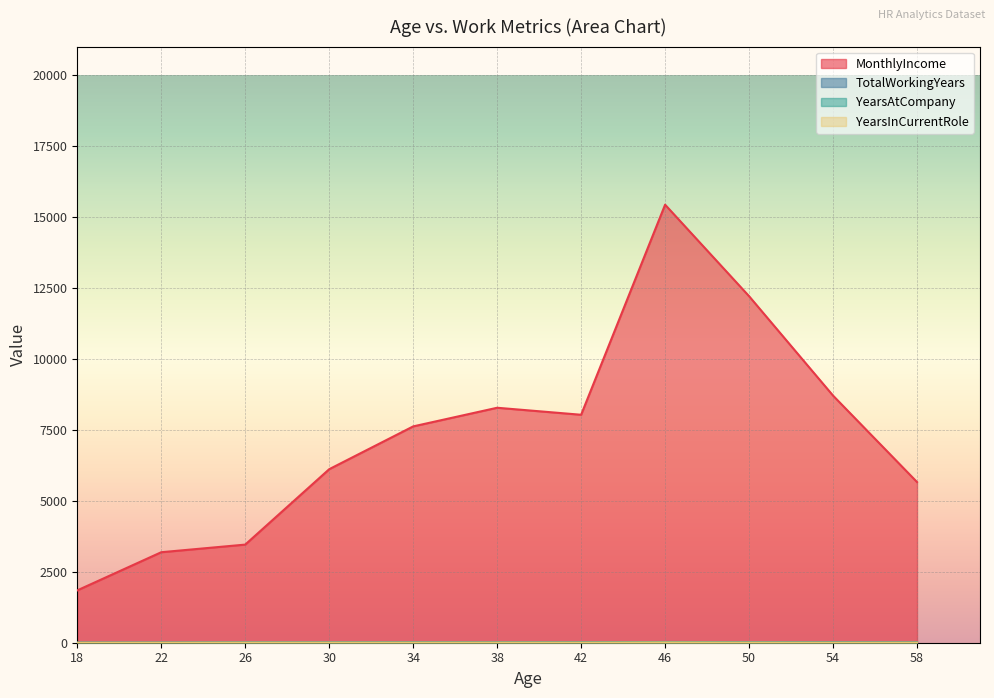

Count the number of data series in this chart.

4